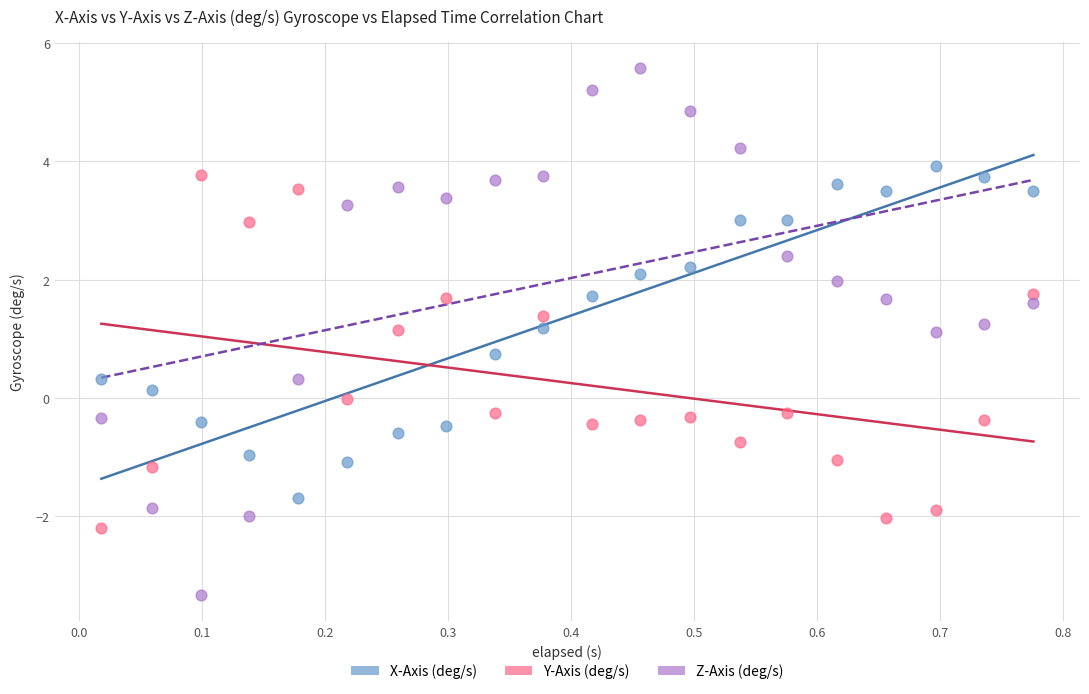

What is the X range (max minus min) for the scatter plot?

0.8